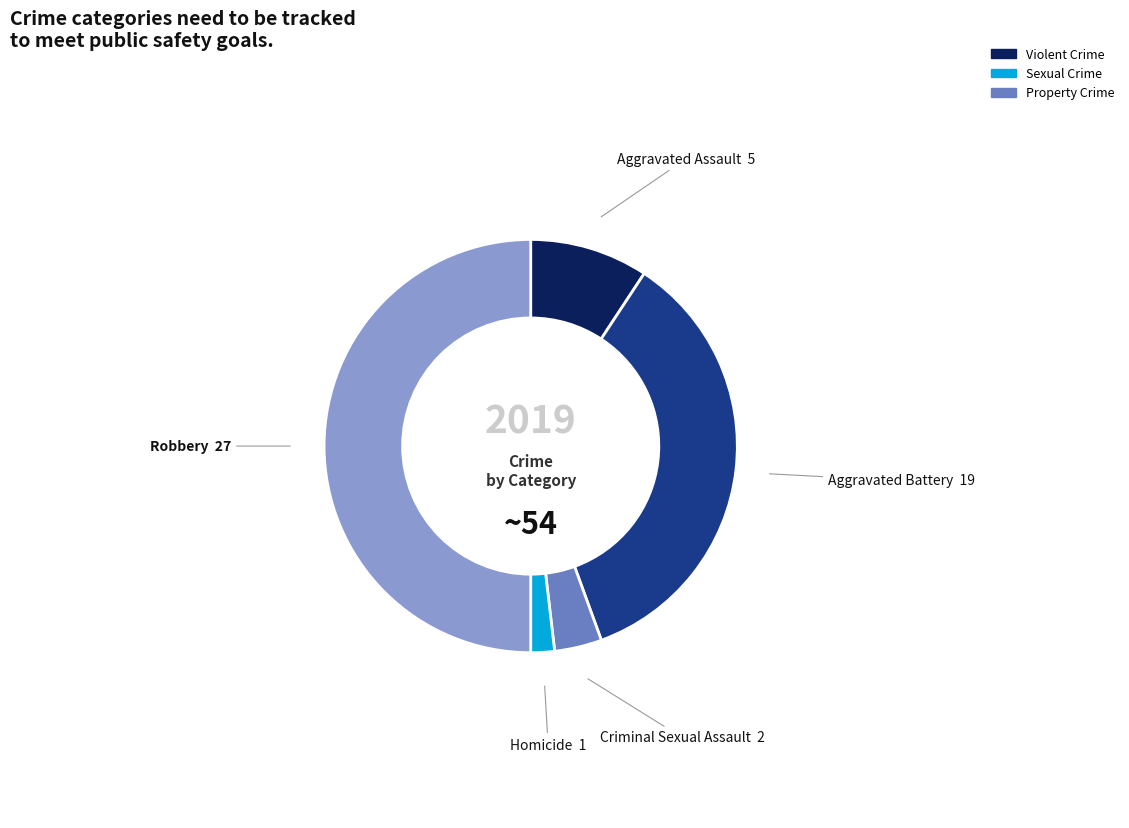

Count the number of slices in the pie.

5